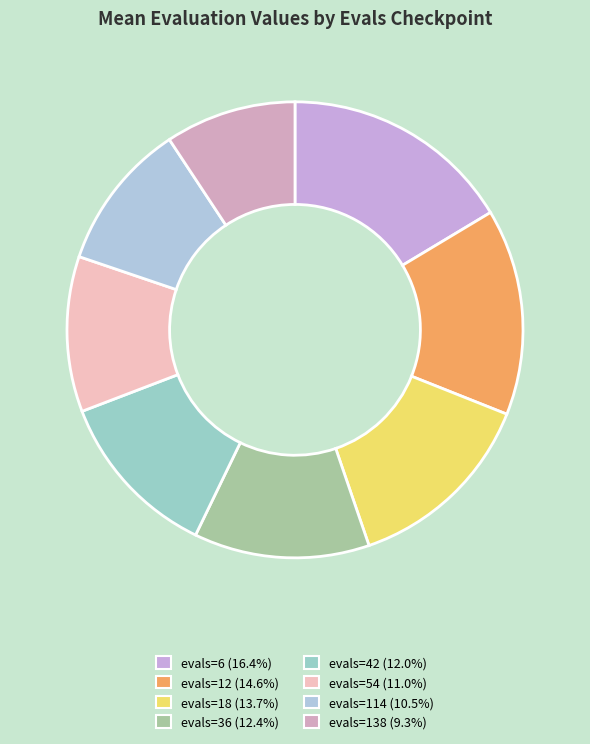

To the nearest percent, what percentage of the pie is evals=138?

9%